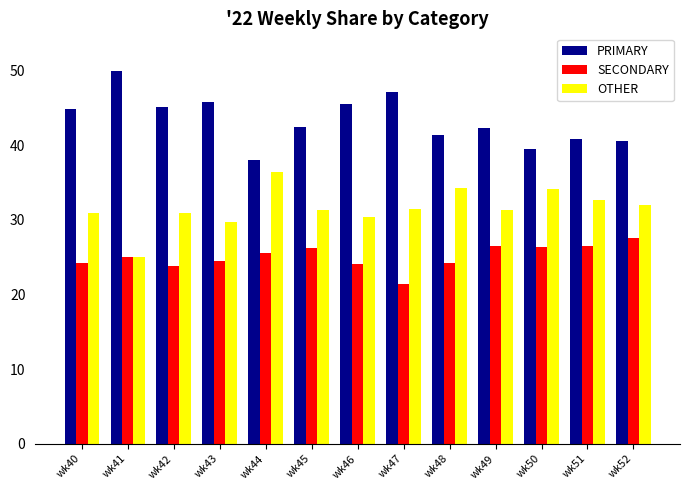

What is the difference between the second highest and minimum values in the SECONDARY series?

5.1